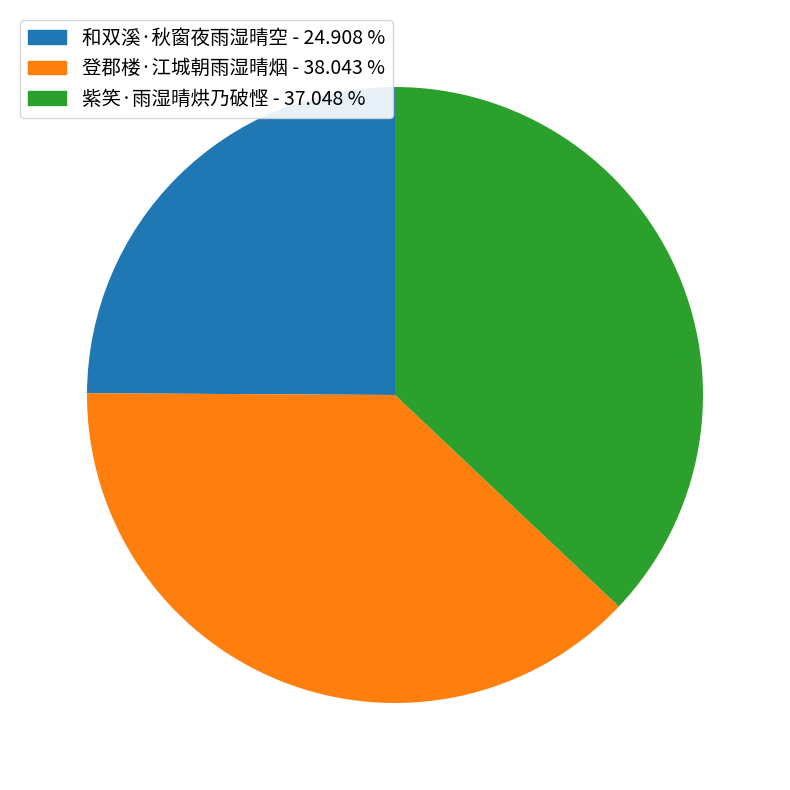

Count the number of slices in the pie.

3